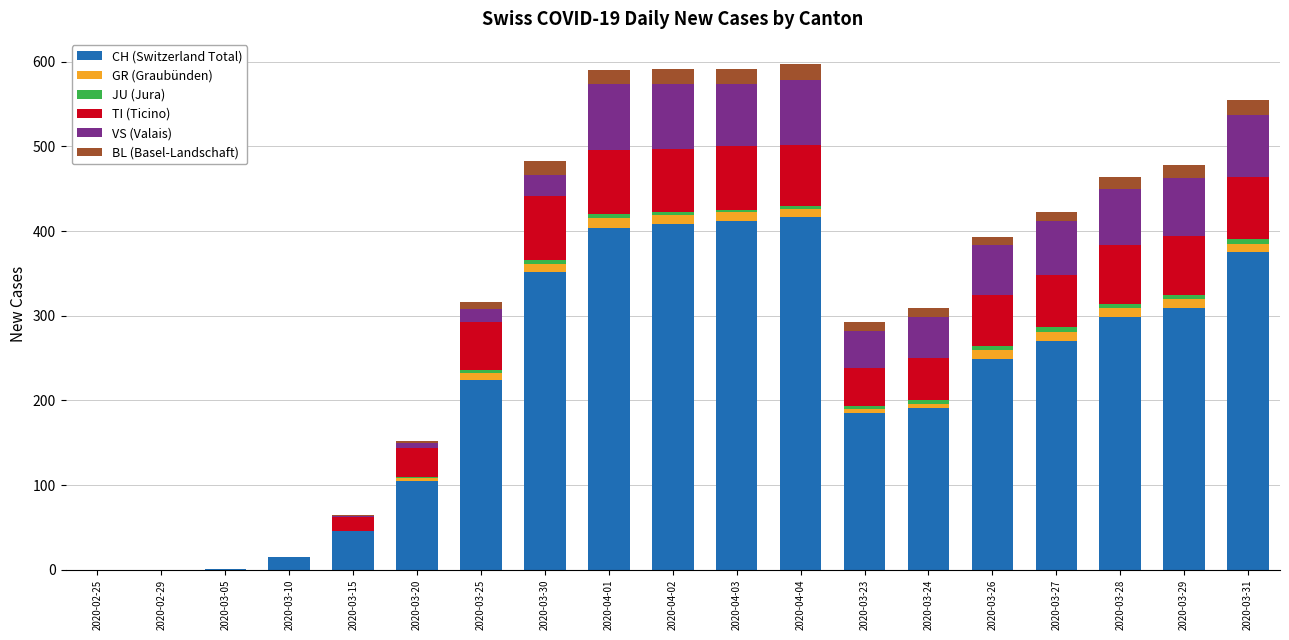

The value of CH (Switzerland Total) at 2020-04-01 is 640. True or false?

False